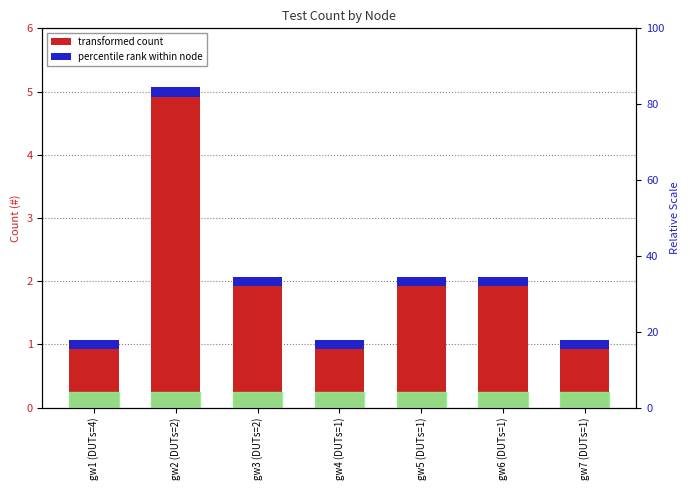

Which category has the highest value across all series?

gw2 (DUTs=2)